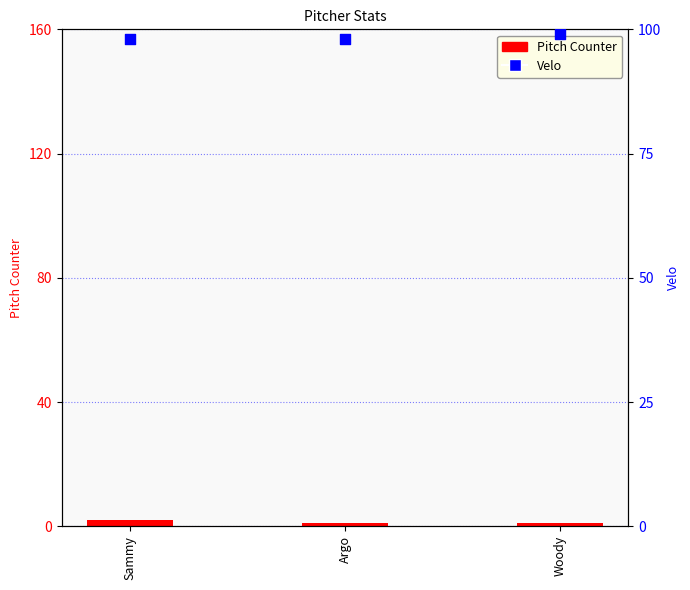

At which category is the sum across all series the highest?

Sammy